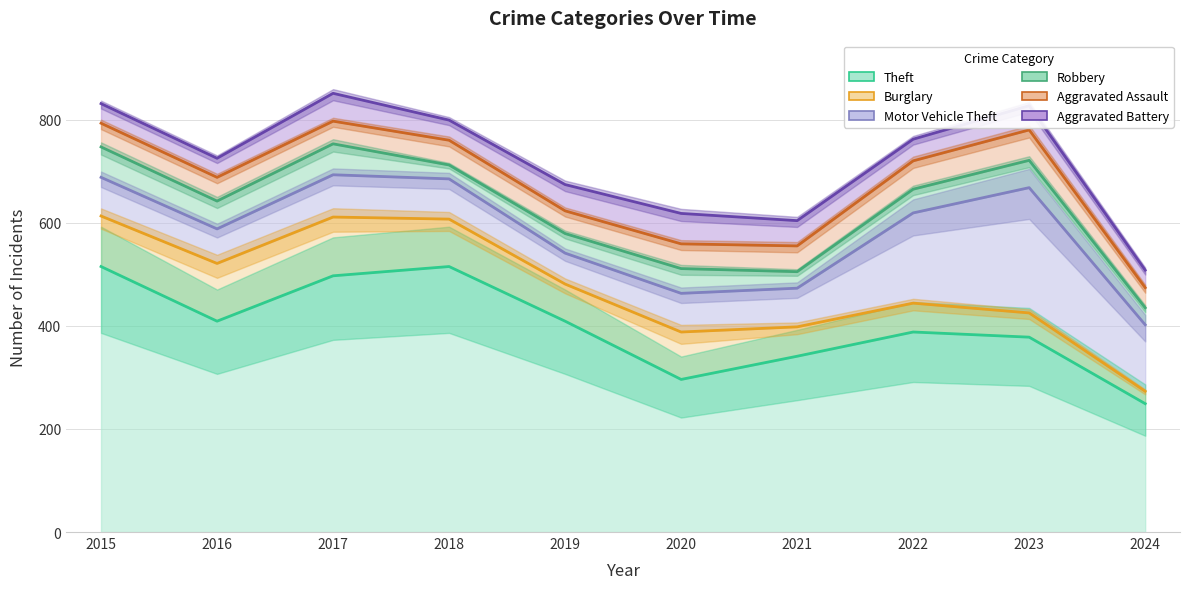

What is the difference between the second highest and minimum values in the Aggravated Assault series?

16